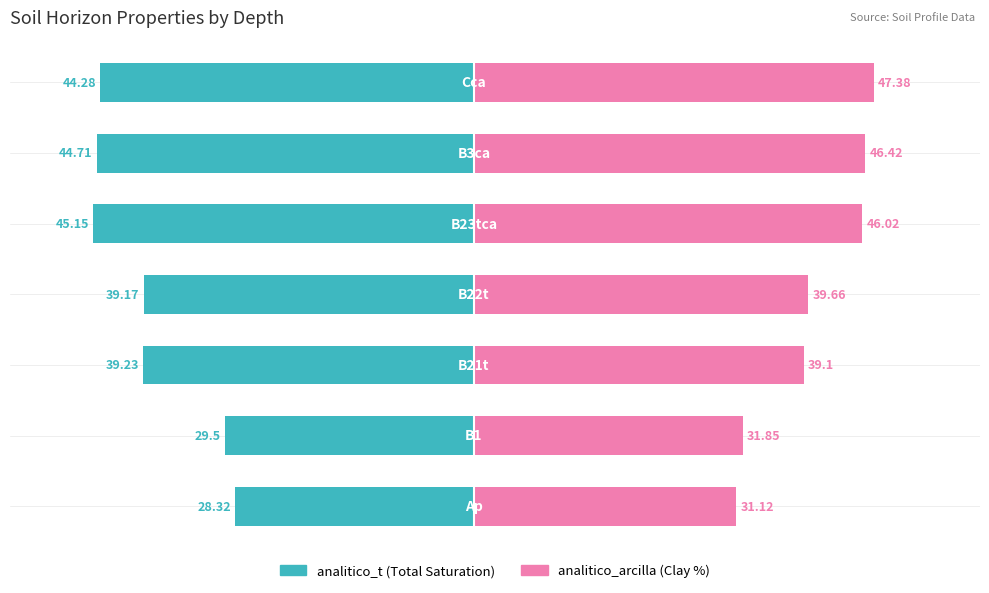

Is it true that analitico_t equals -59.6 at 6?

False